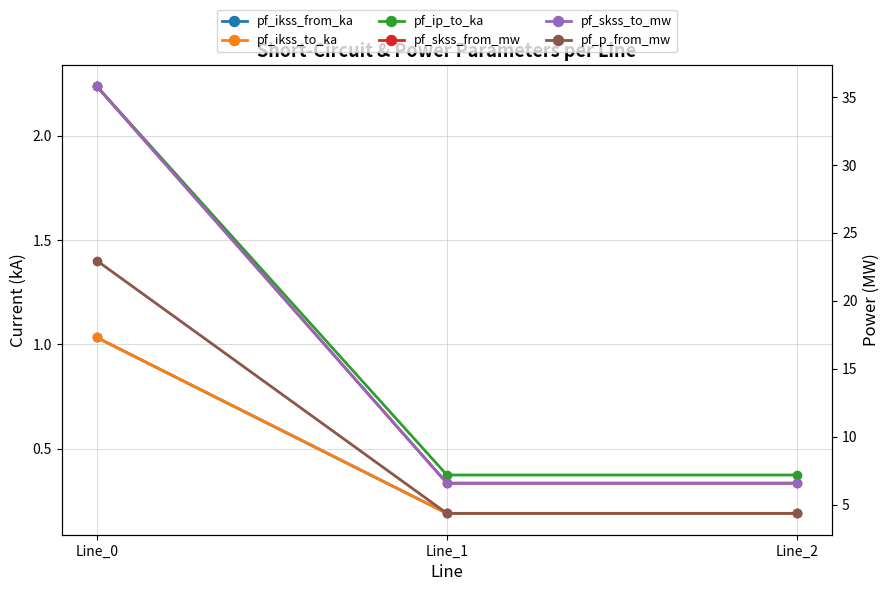

What is the value of the pf_ikss_from_ka point at the 1st from the left?

1.0